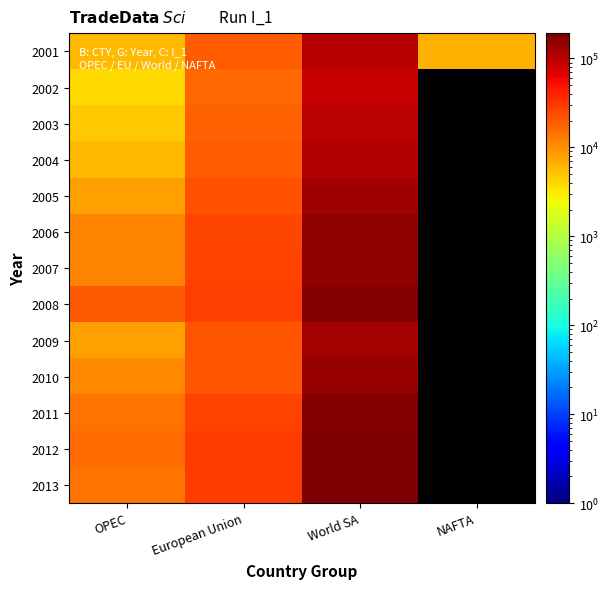

At which category is the sum across all series the highest?

World SA